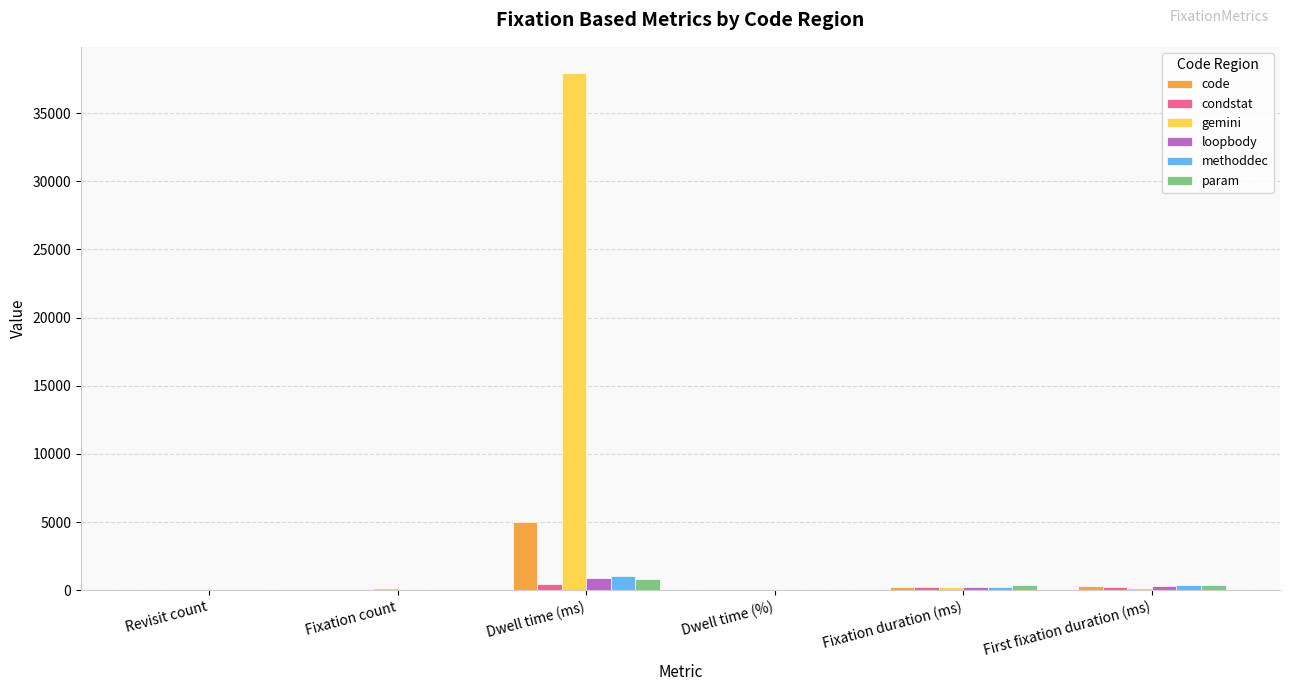

Is the value of code at Dwell time (ms) greater than the value of loopbody at Fixation duration (ms)?

Yes